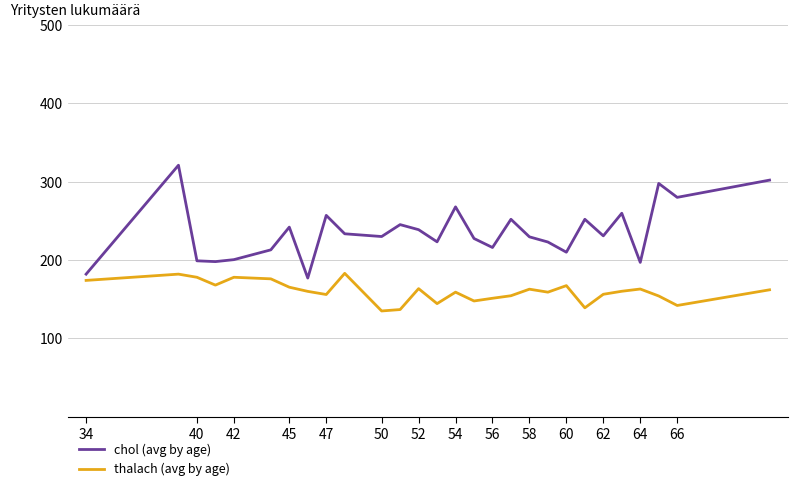

Which series has the widest spread of values?

chol (avg by age)